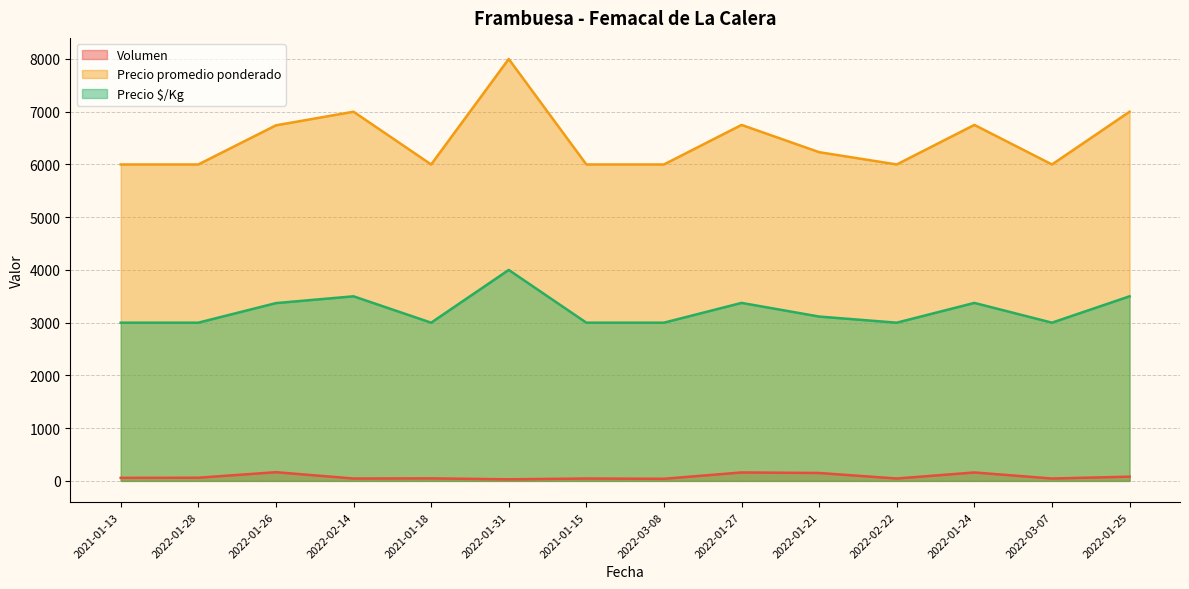

Which has a higher value, 2022-01-25 or 2022-02-22?

2022-01-25